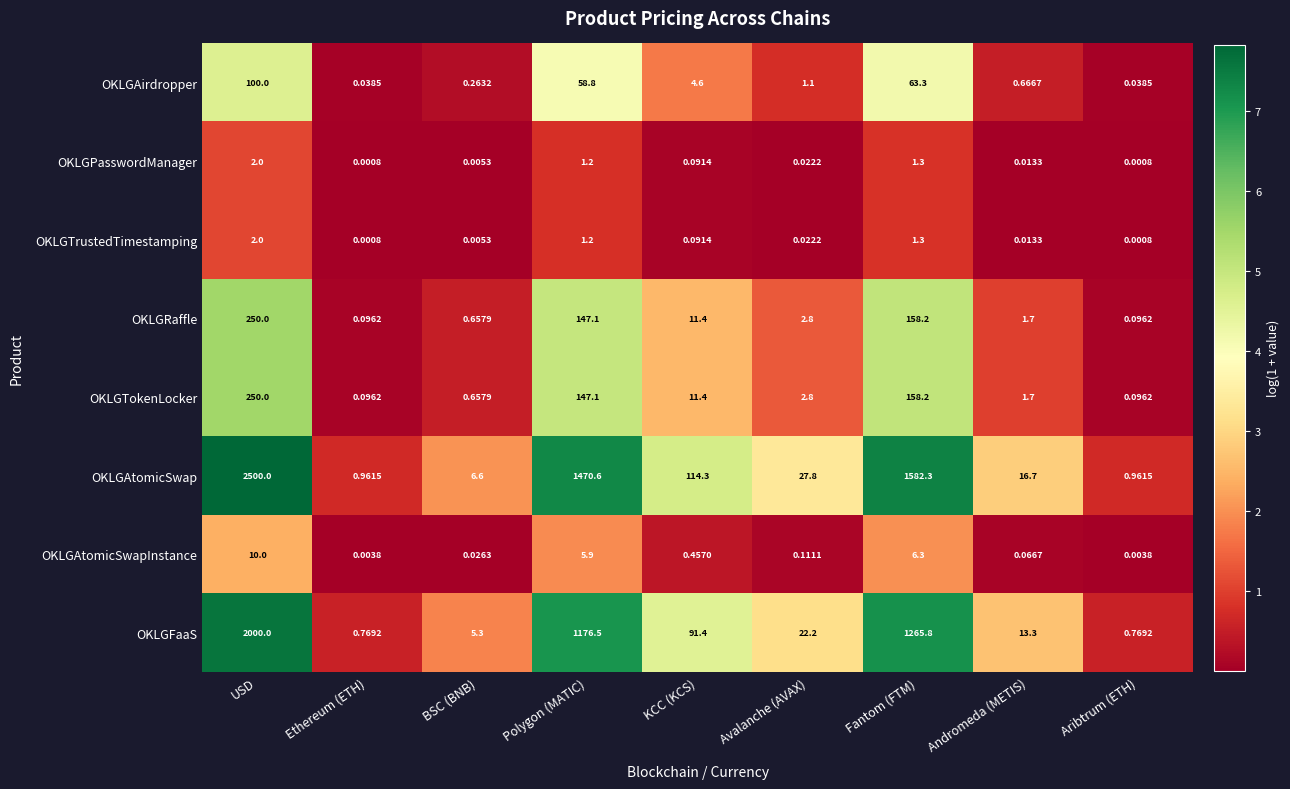

Where does the OKLGFaaS series first go above 22?

USD